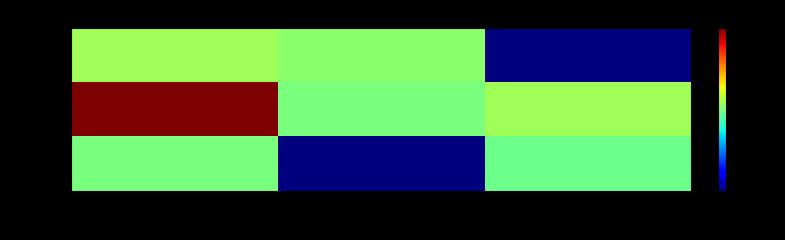

Rank the series by their maximum value, from lowest to highest.

row_2, row_0, row_1